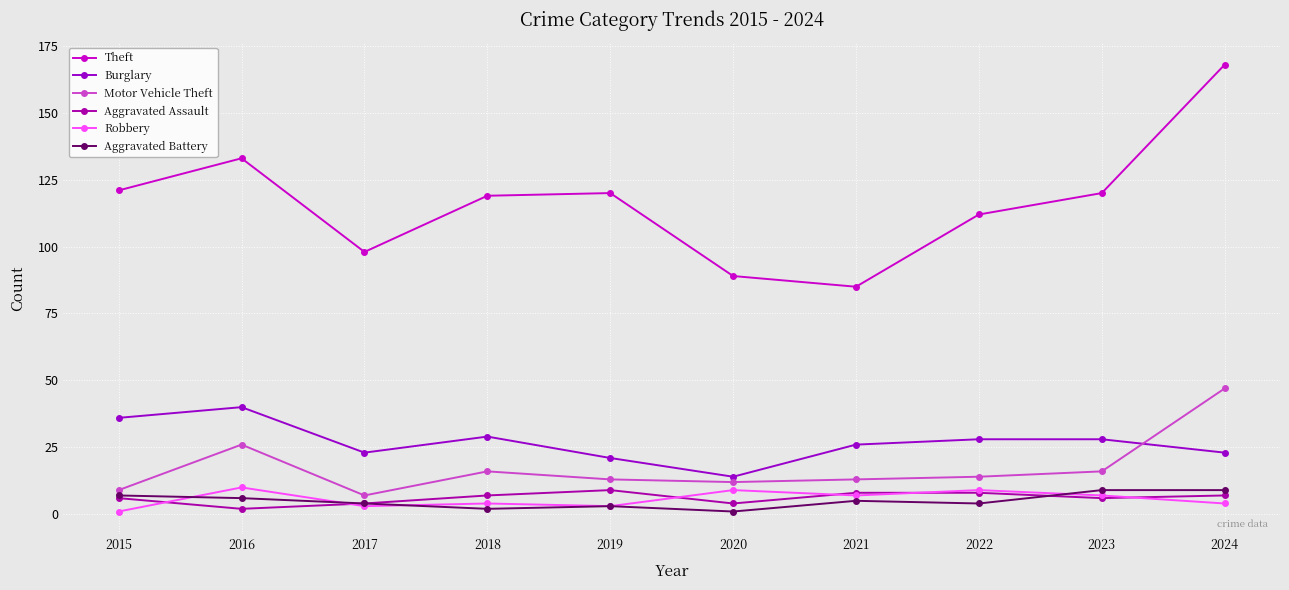

What is the average value of the Aggravated Assault series?

6